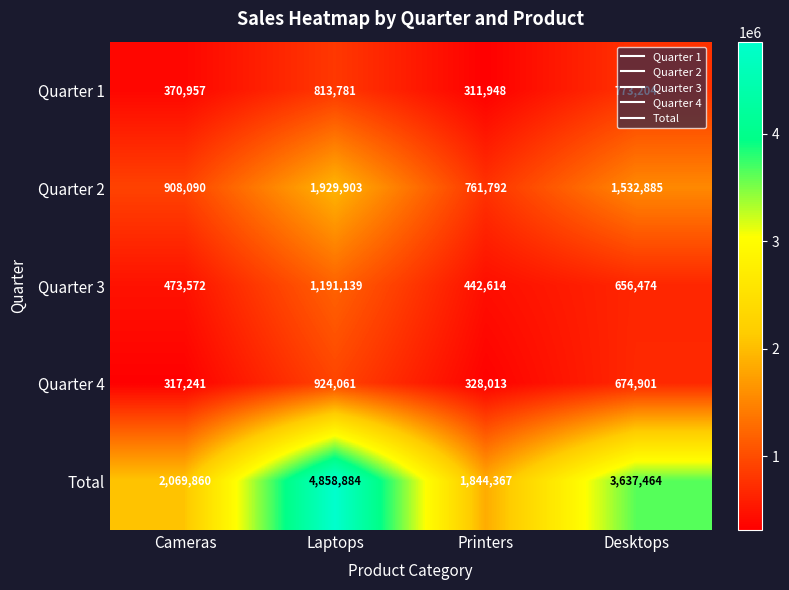

The value of Quarter 3 at Cameras is 681808. True or false?

False